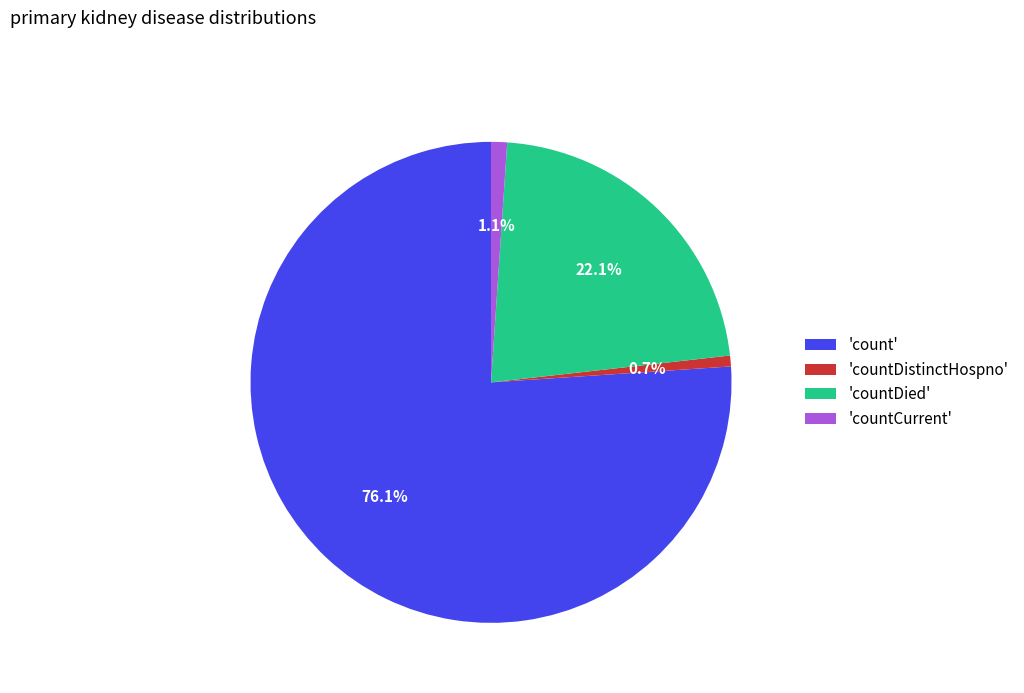

Combined, do 'count' and 'countDied' account for over 50%?

Yes